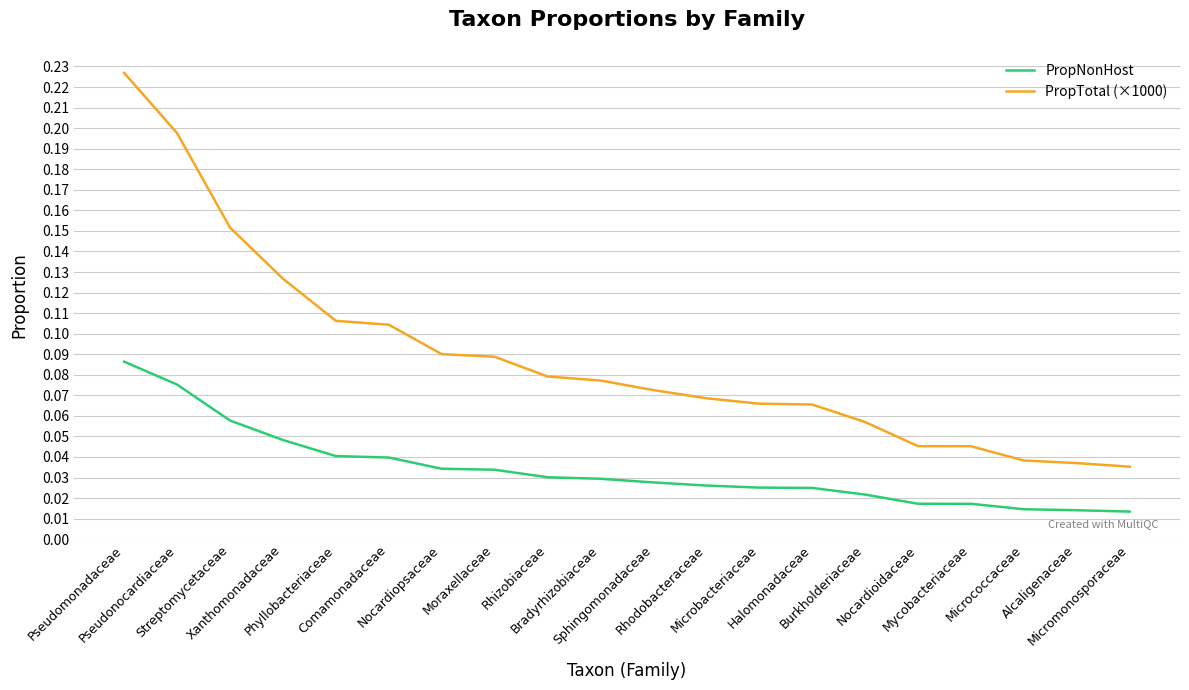

True or false: PropNonHost and PropTotal (×1000) cross at least once.

False